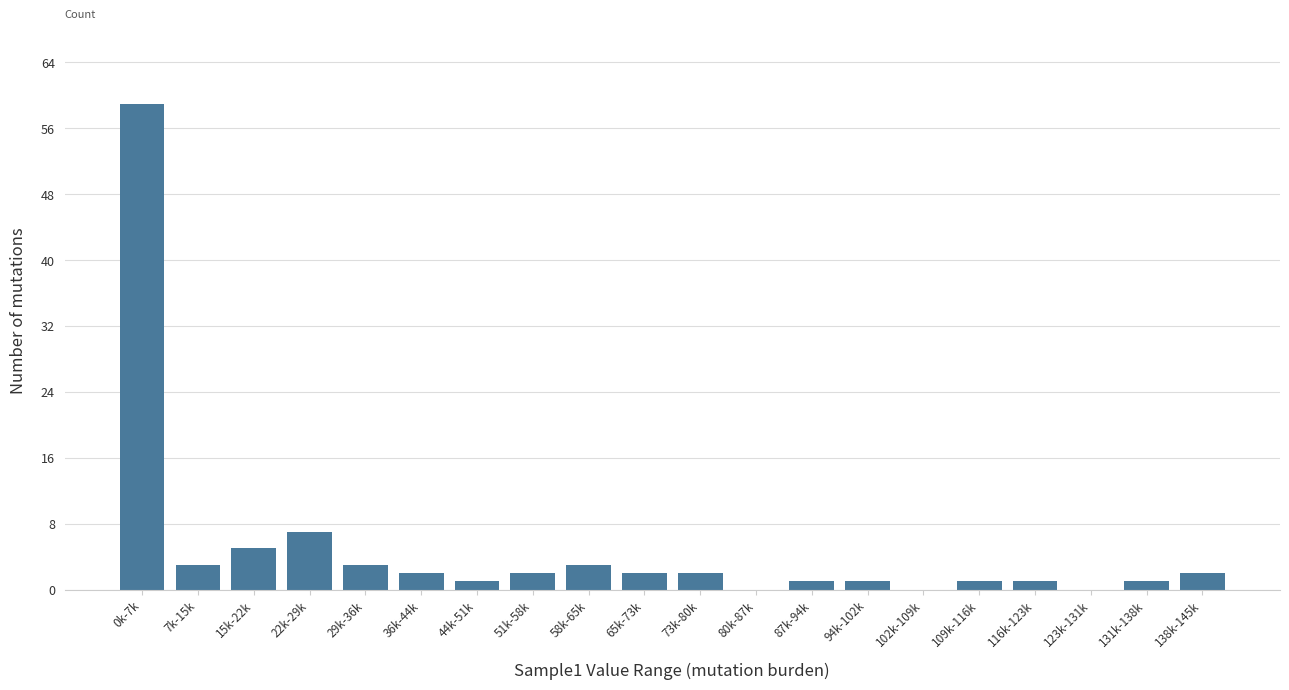

Reading right to left, list all the values displayed in this chart.

138k-145k=2	131k-138k=1	123k-131k=0	116k-123k=1	109k-116k=1	102k-109k=0	94k-102k=1	87k-94k=1	80k-87k=0	73k-80k=2	65k-73k=2	58k-65k=3	51k-58k=2	44k-51k=1	36k-44k=2	29k-36k=3	22k-29k=7	15k-22k=5	7k-15k=3	0k-7k=59